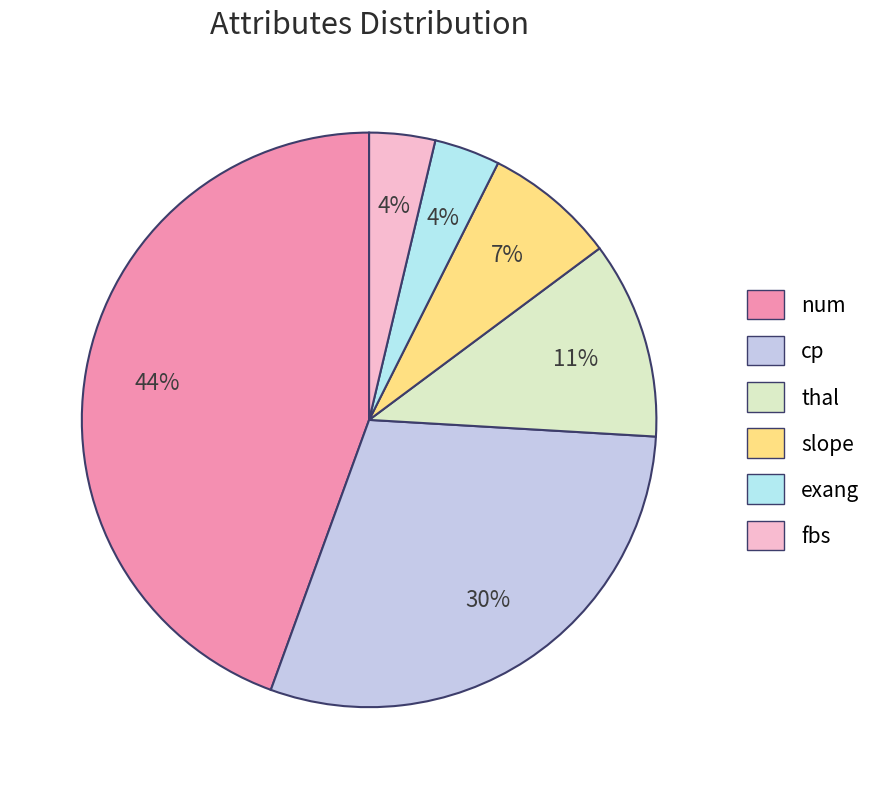

How many slices are in this pie chart?

6